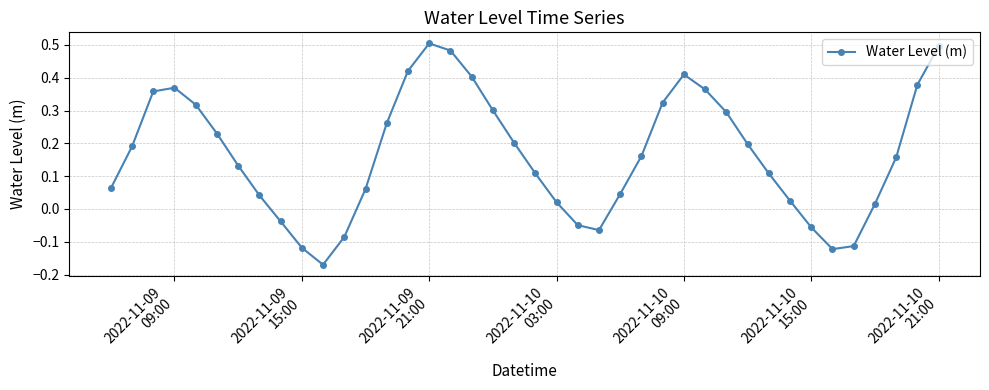

True or false: there are more than 1 points higher than both neighbors.

True